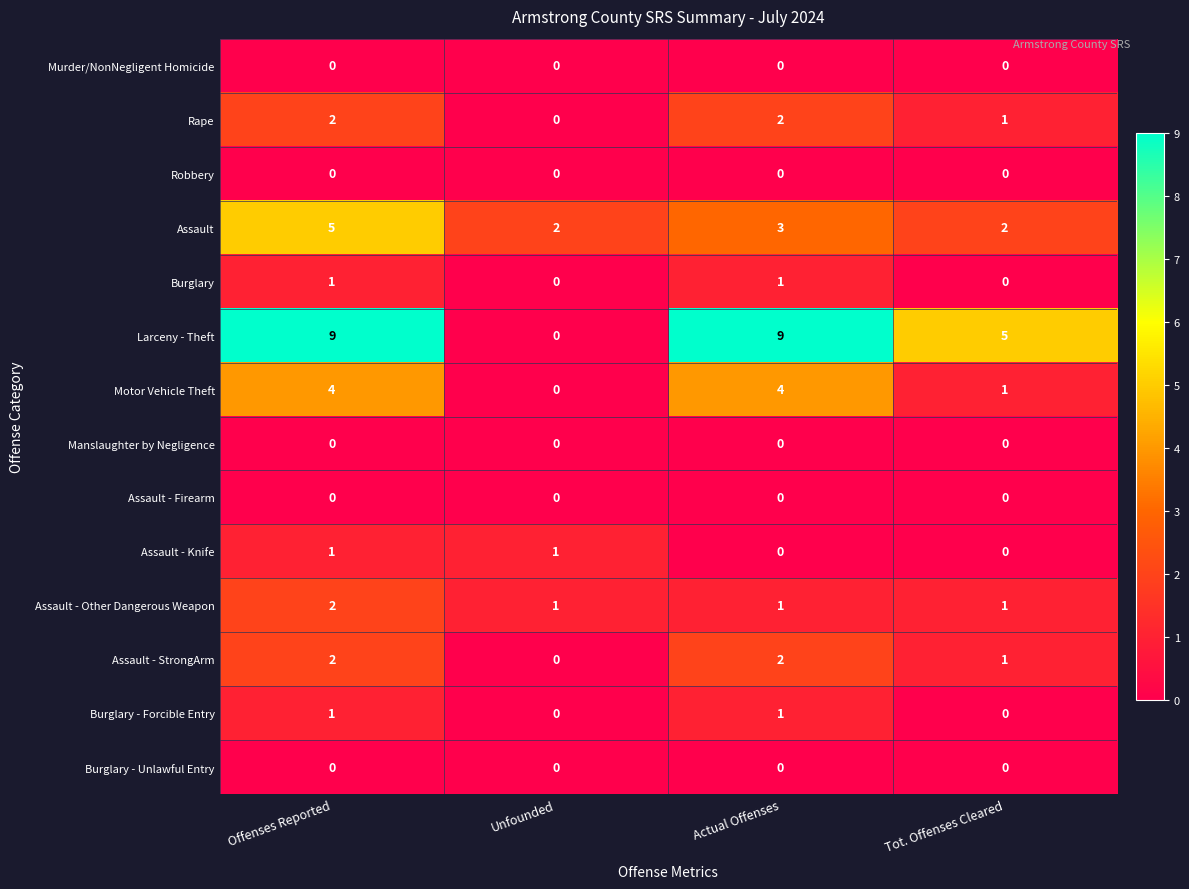

The Burglary series shows 2 at Actual Offenses. True or false?

False